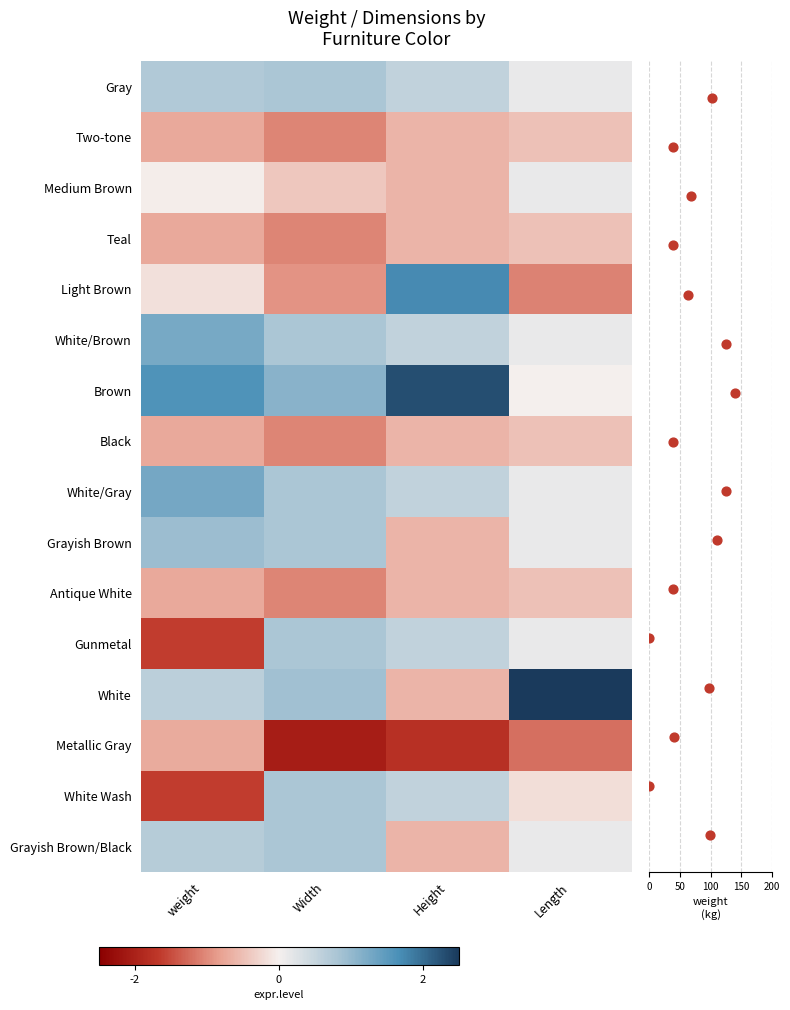

Reading left to right, list all the values displayed in this chart.

Gray: weight=0.7	Width=0.8	Height=0.5	Length=0.1
Two-tone: weight=-0.7	Width=-1.0	Height=-0.6	Length=-0.5
Medium Brown: weight=-0.0	Width=-0.4	Height=-0.6	Length=0.1
Teal: weight=-0.7	Width=-1.0	Height=-0.6	Length=-0.5
Light Brown: weight=-0.2	Width=-0.9	Height=1.7	Length=-1.1
White/Brown: weight=1.3	Width=0.8	Height=0.5	Length=0.1
Brown: weight=1.6	Width=1.1	Height=2.3	Length=0.0
Black: weight=-0.7	Width=-1.0	Height=-0.6	Length=-0.5
White/Gray: weight=1.3	Width=0.8	Height=0.5	Length=0.1
Grayish Brown: weight=0.9	Width=0.8	Height=-0.6	Length=0.1
Antique White: weight=-0.7	Width=-1.0	Height=-0.6	Length=-0.5
Gunmetal: weight=-1.6	Width=0.8	Height=0.5	Length=0.1
White: weight=0.6	Width=0.9	Height=-0.6	Length=3.5
Metallic Gray: weight=-0.7	Width=-2.1	Height=-1.8	Length=-1.2
White Wash: weight=-1.6	Width=0.8	Height=0.5	Length=-0.2
Grayish Brown/Black: weight=0.7	Width=0.8	Height=-0.6	Length=0.1